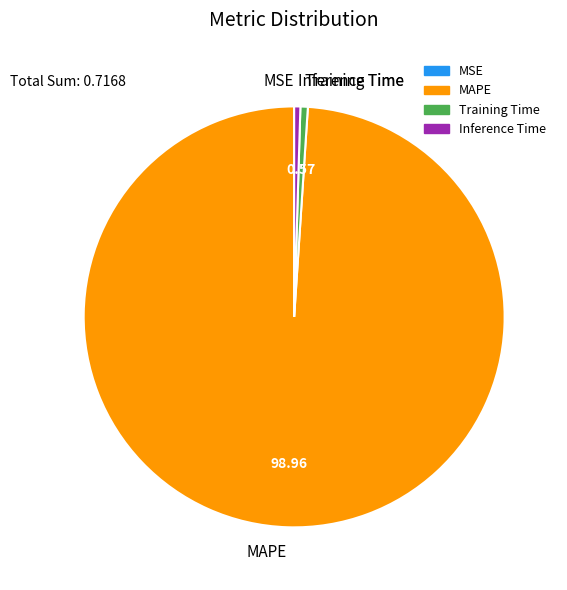

Which category accounts for the majority?

MAPE